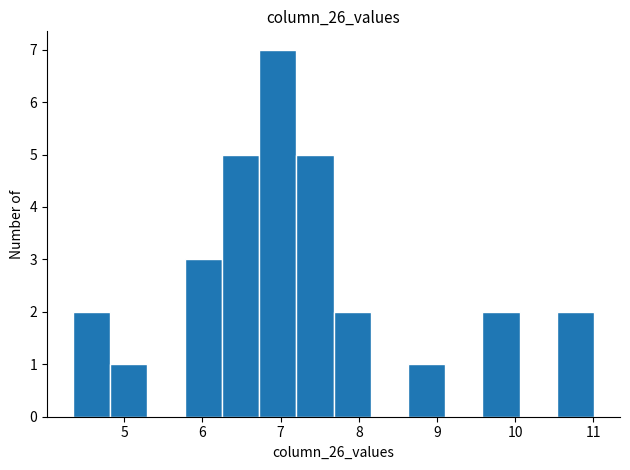

Reading left to right, list every bar in this chart as the range it spans on the x-axis followed by its height. Neither the bar edges nor the heights are printed on the chart, so give them approximately, as read against the axes.

4.3 to 4.8: 2
4.8 to 5.3: 1
5.3 to 5.8: 0
5.8 to 6.2: 3
6.2 to 6.7: 5
6.7 to 7.2: 7
7.2 to 7.7: 5
7.7 to 8.2: 2
8.2 to 8.6: 0
8.6 to 9.1: 1
9.1 to 9.6: 0
9.6 to 10.1: 2
10.1 to 10.5: 0
10.5 to 11.0: 2